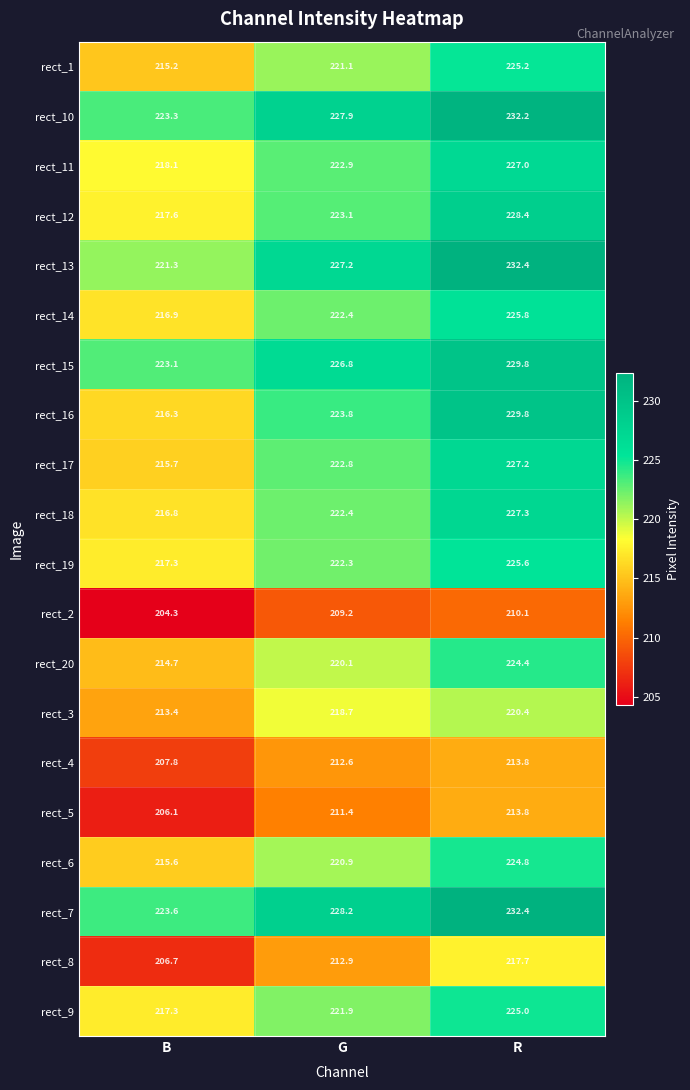

Which category has the lowest value in the rect_8 series?

B